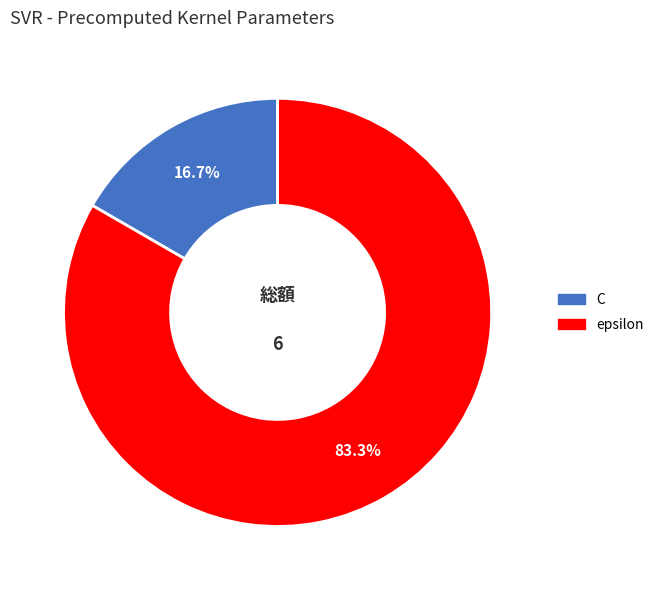

Between C and epsilon, which is larger?

epsilon